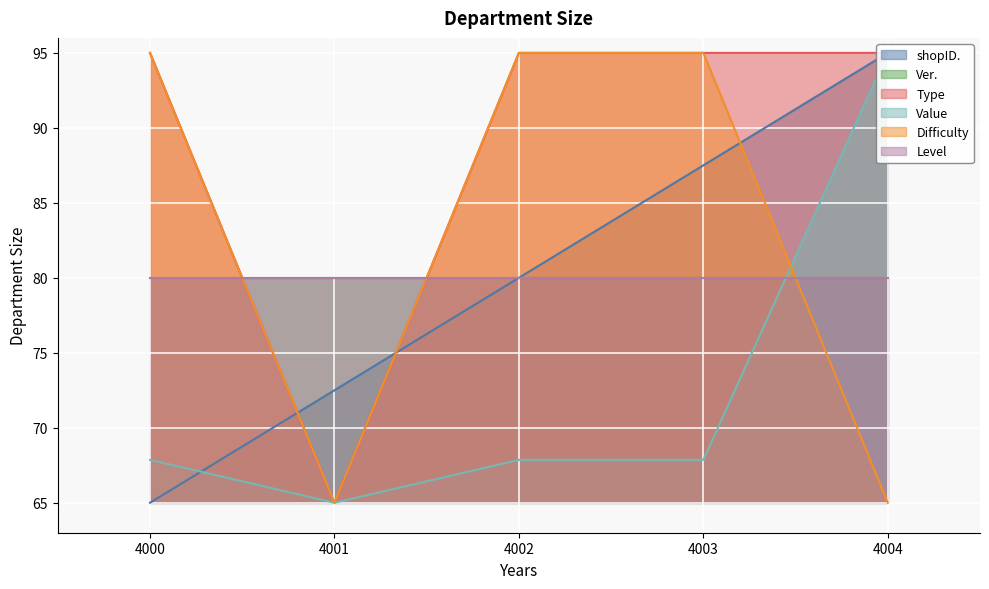

What is the difference between the highest and lowest values at 4003?

27.1